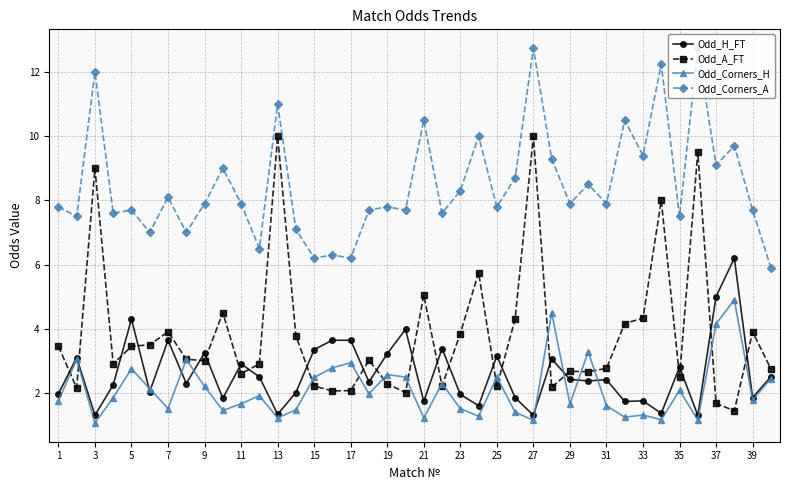

True or false: Odd_A_FT has more than 1 points higher than both neighbors.

True